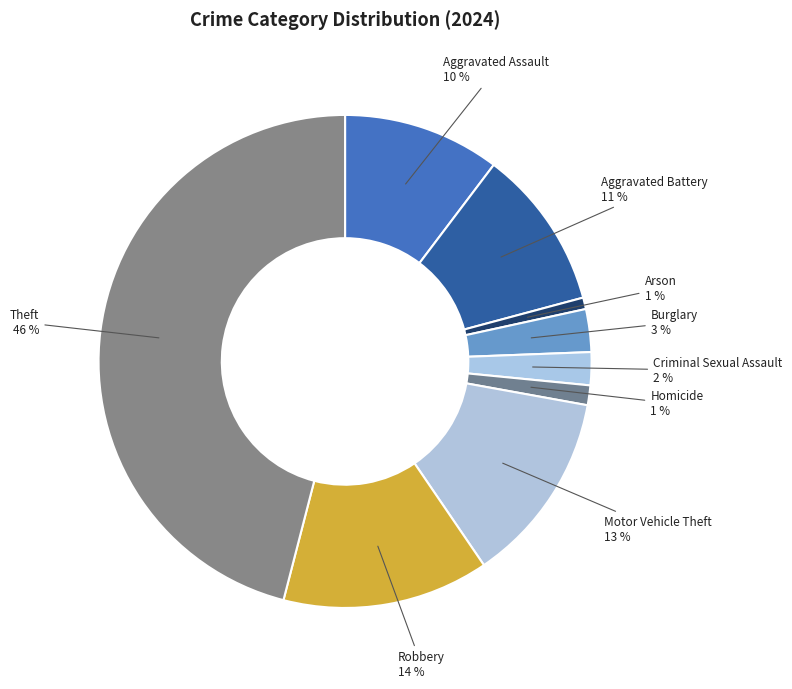

Which category has the biggest portion of the pie?

Theft